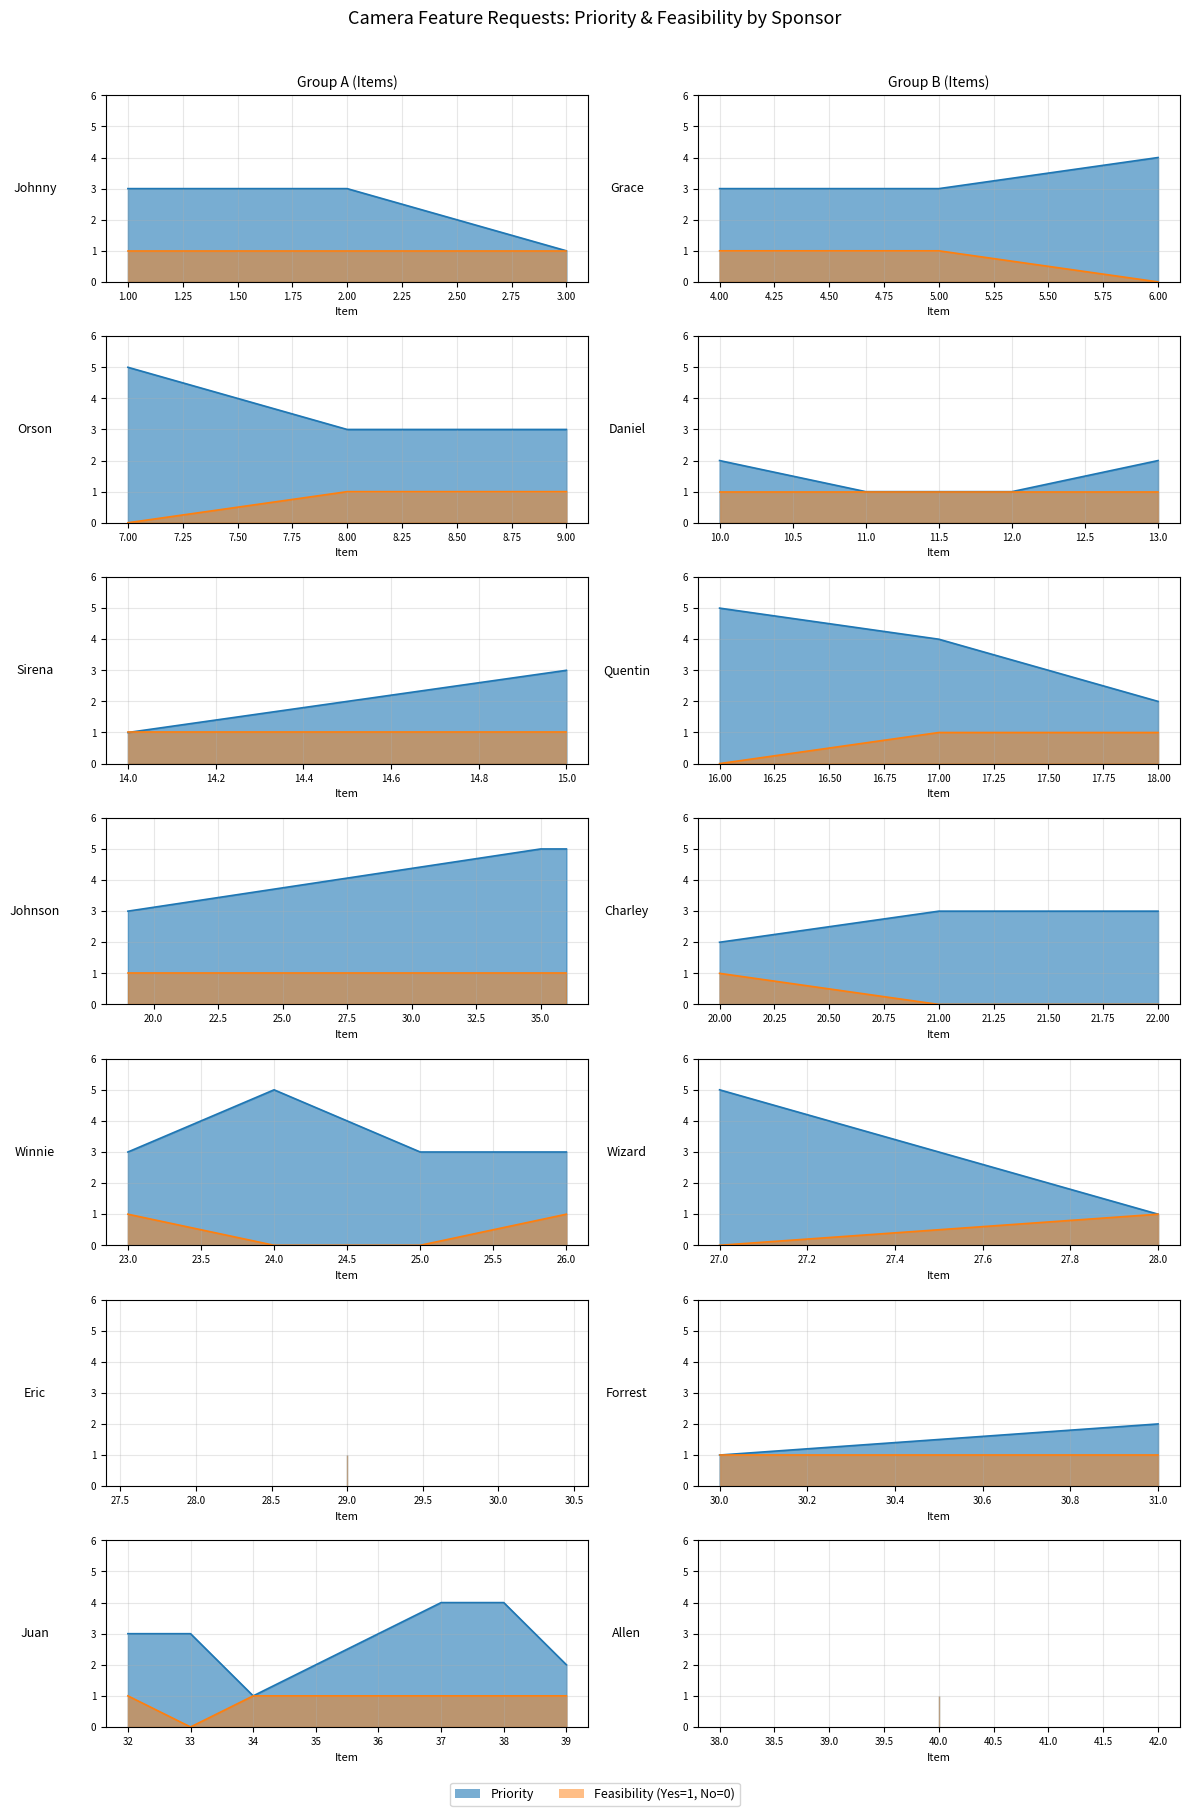

What is the maximum value for Priority?

5